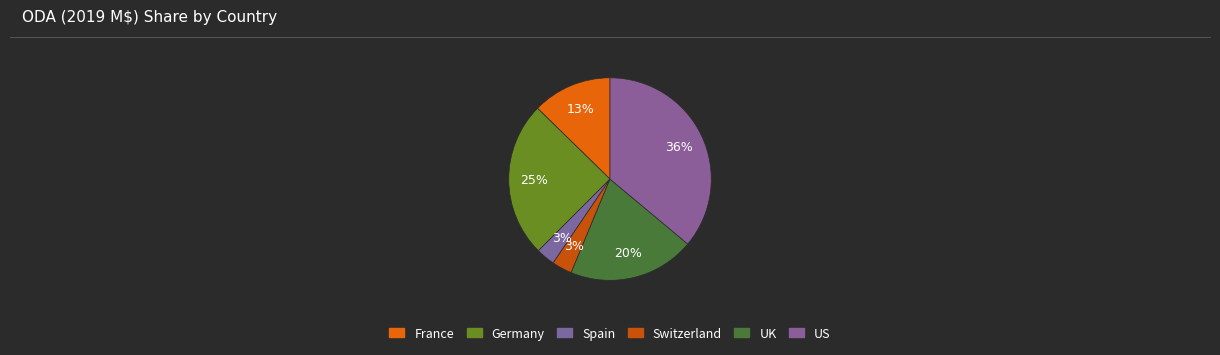

Does US account for over 50% of the chart?

No